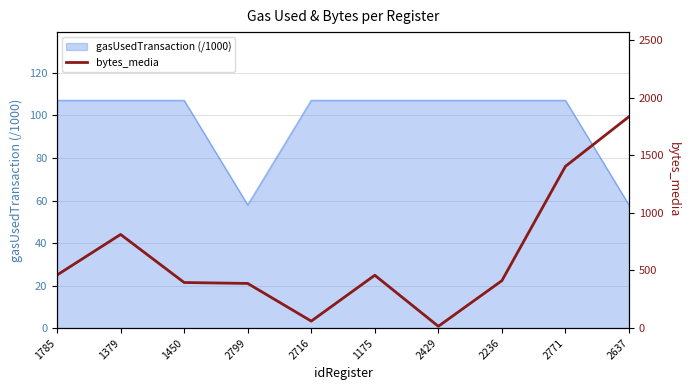

Is it true that the value at 1450 is 395?

True